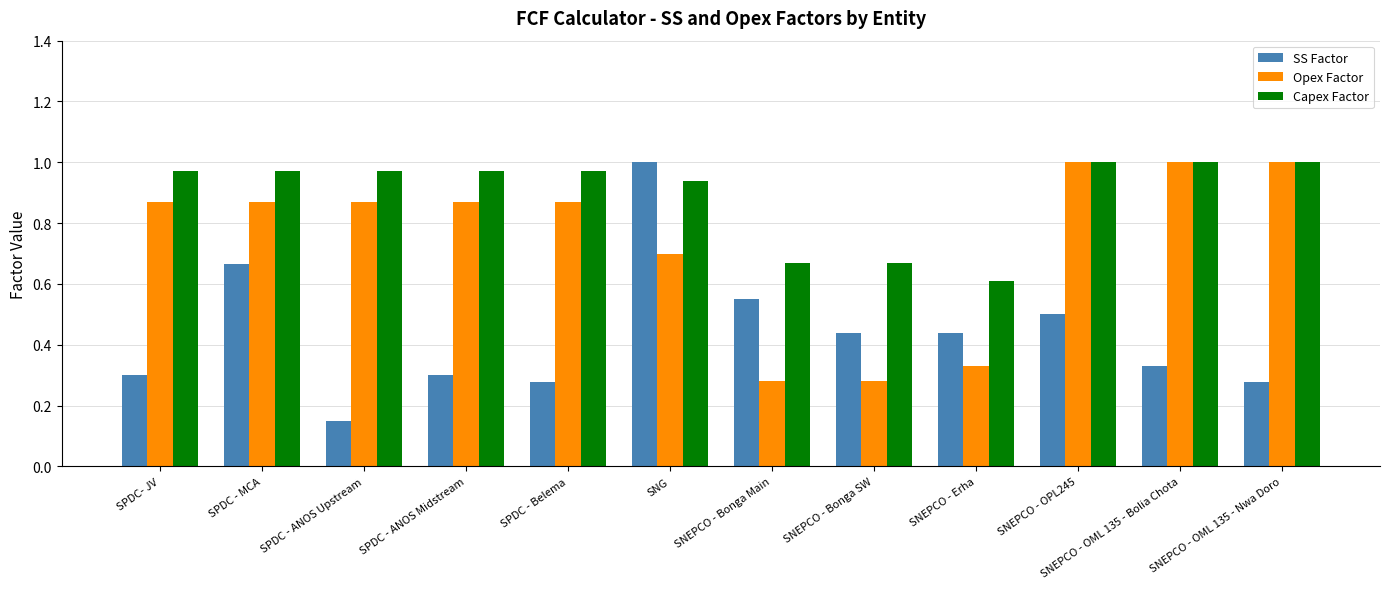

The SS Factor series shows 0.5 at SNEPCO - OPL245. True or false?

True